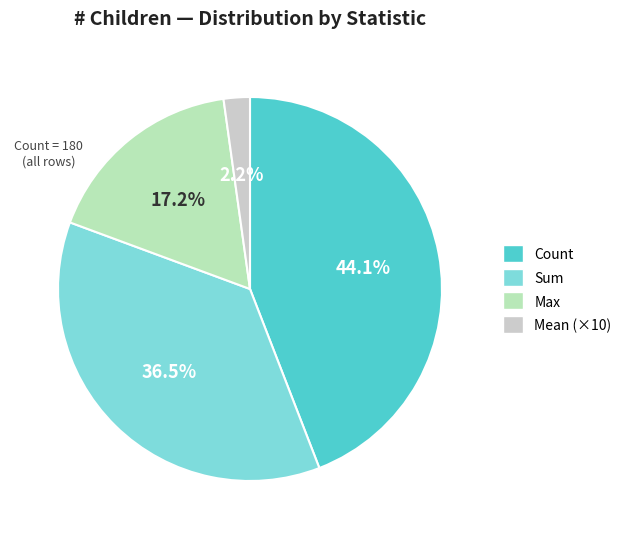

What is the largest slice in the pie chart?

Count